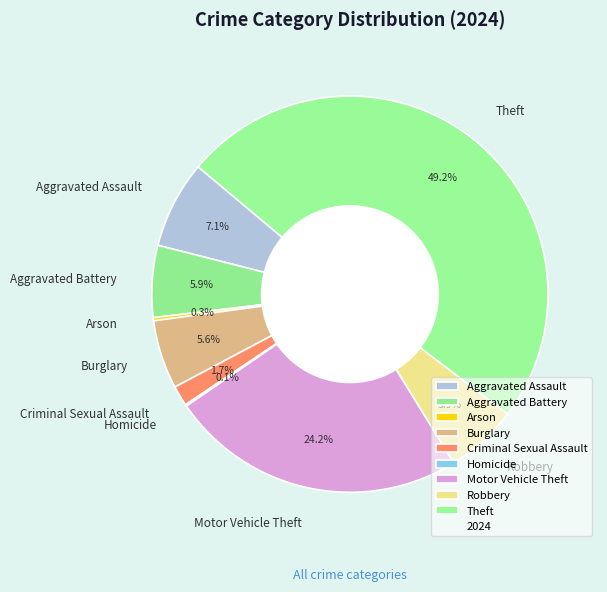

To the nearest percent, what percentage of the pie is Robbery?

6%